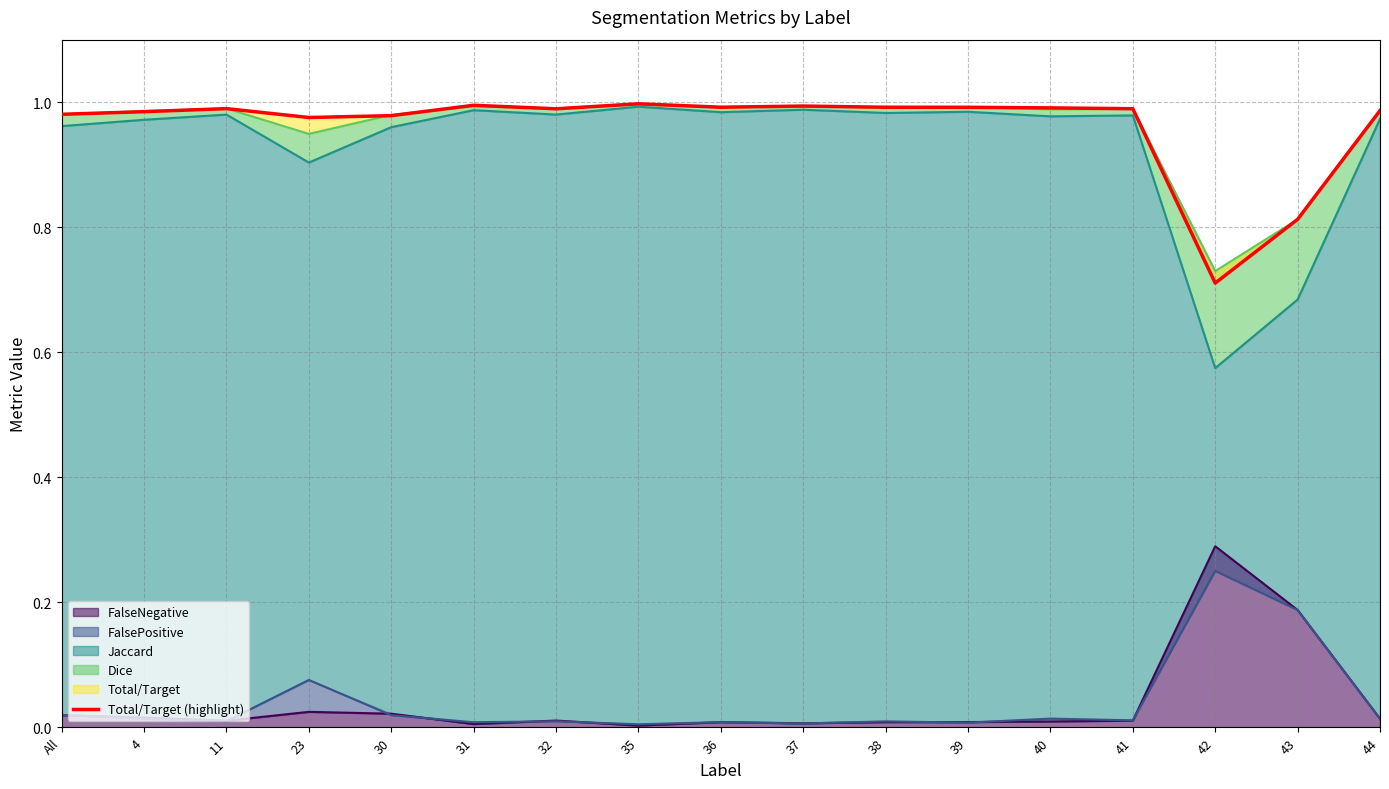

Between 44 and 11, which is larger?

11